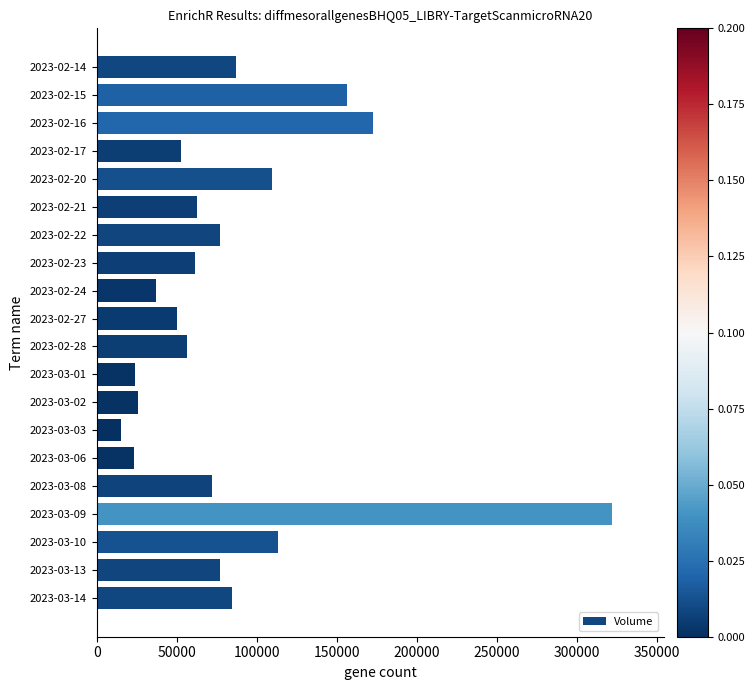

What is the average value?

83949